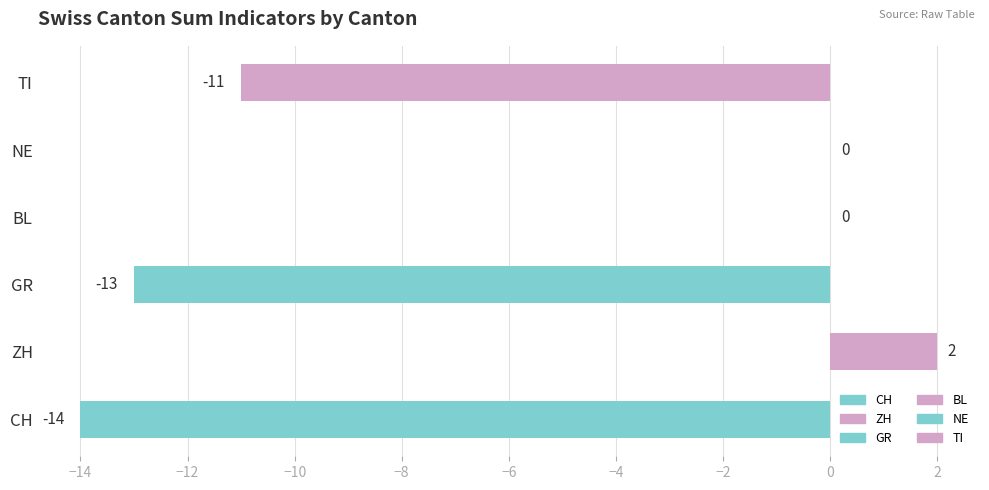

Which series has the widest spread of values?

CH